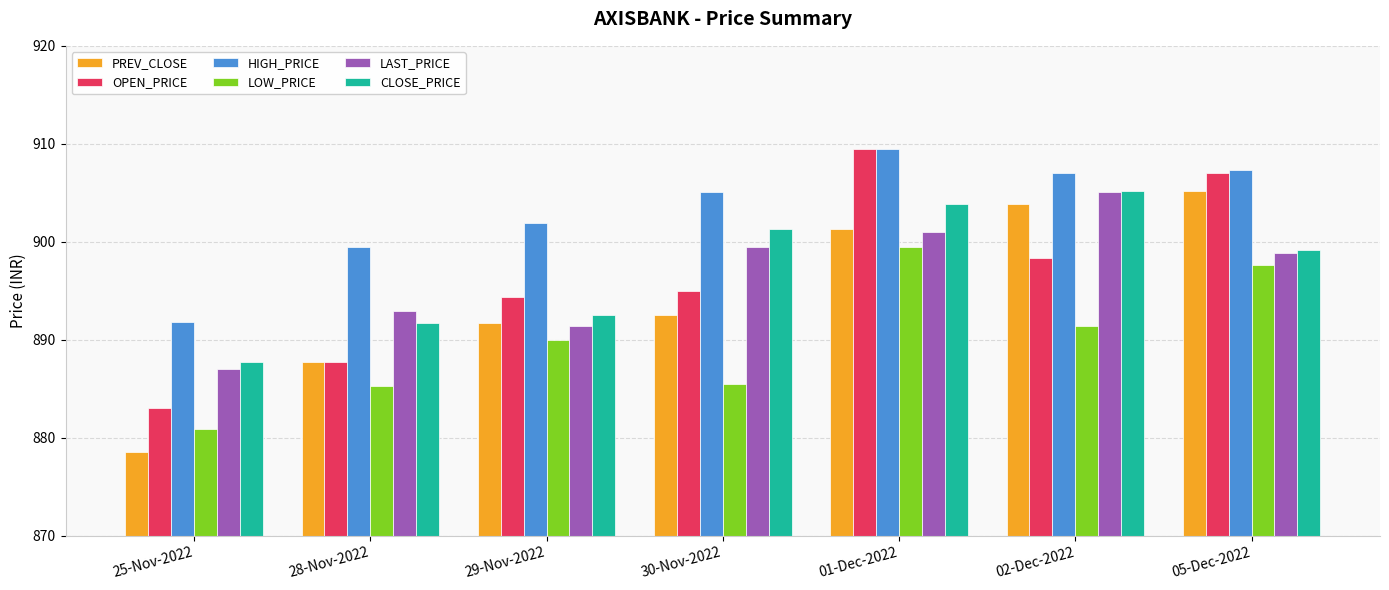

How many series are shown in this chart?

6